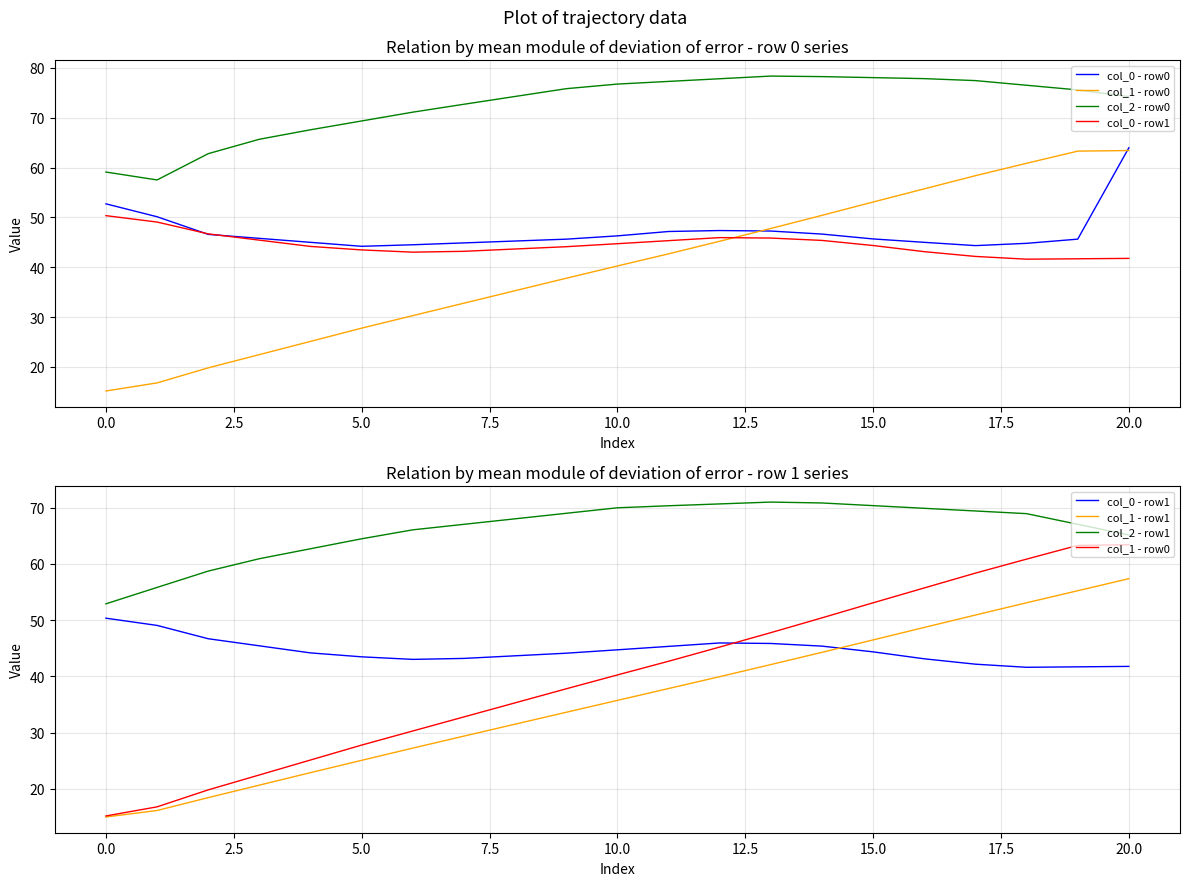

What are all the series names shown in the legend?

col_0 - row0, col_1 - row0, col_2 - row0, col_0 - row1, col_1 - row1, col_2 - row1